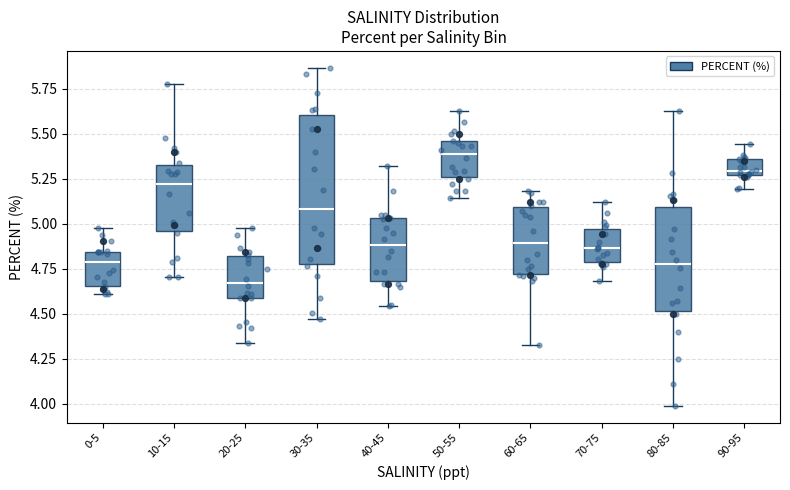

Reading left to right, read every box against the y-axis: the position of its median line, the range the box covers, and the ends of its whiskers. The values are not printed on the chart, so give them approximately, as read against the axis.

0-5: median 4.80, box 4.65 to 4.85, whiskers 4.60 to 5.00
10-15: median 5.20, box 4.95 to 5.35, whiskers 4.70 to 5.75
20-25: median 4.65, box 4.60 to 4.80, whiskers 4.35 to 5.00
30-35: median 5.10, box 4.80 to 5.60, whiskers 4.45 to 5.85
40-45: median 4.90, box 4.70 to 5.05, whiskers 4.55 to 5.30
50-55: median 5.40, box 5.25 to 5.45, whiskers 5.15 to 5.60
60-65: median 4.90, box 4.70 to 5.10, whiskers 4.35 to 5.20
70-75: median 4.85, box 4.80 to 4.95, whiskers 4.70 to 5.10
80-85: median 4.80, box 4.50 to 5.10, whiskers 4.00 to 5.60
90-95: median 5.30, box 5.25 to 5.35, whiskers 5.20 to 5.45